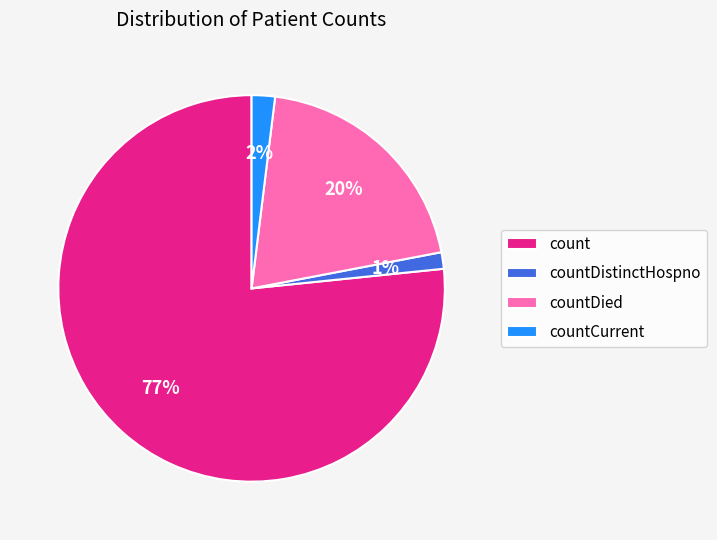

To the nearest percent, what percentage of the pie is countDied?

20%